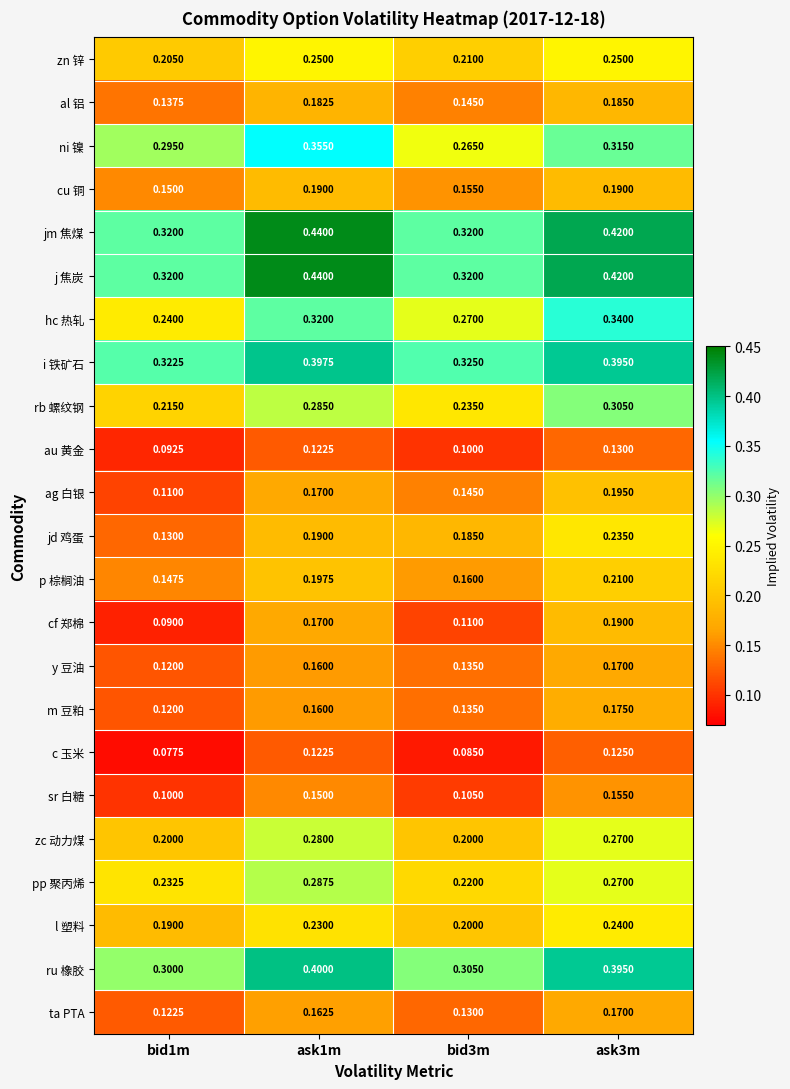

Is the value of hc 热轧 at bid1m greater than the value of m 豆粕 at bid3m?

Yes